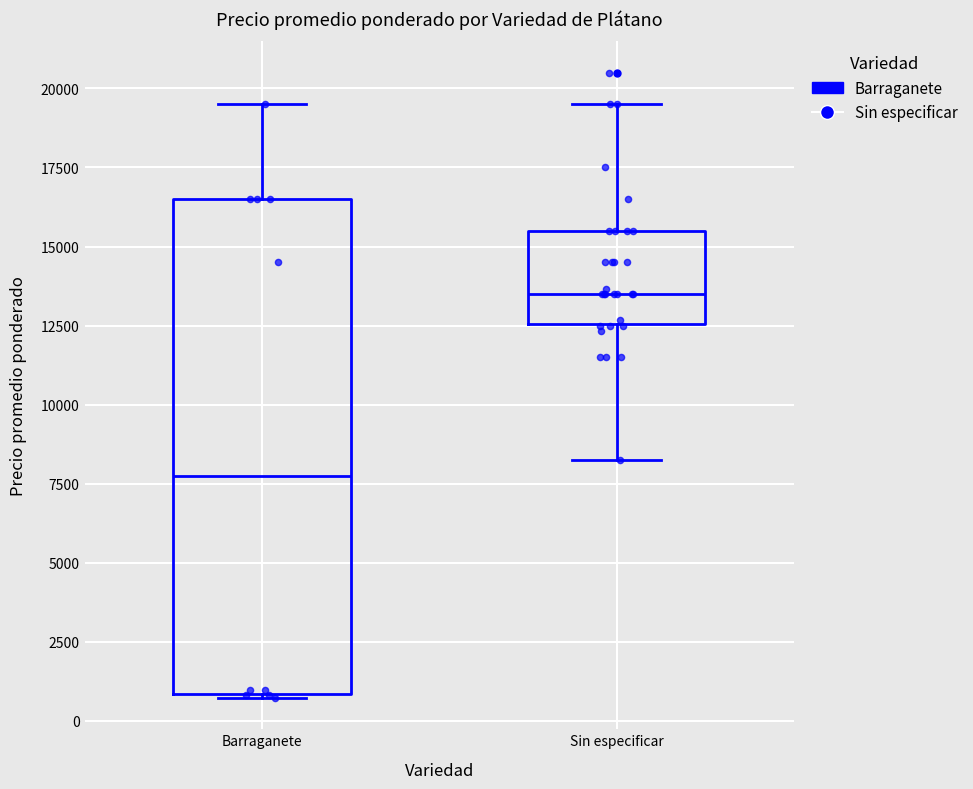

Reading left to right, transcribe this box plot: for each box, give where its median line is, the range the box spans, and where its two whiskers end, as read against the y-axis. The values are not printed on the chart, so give them approximately, as read against the axis.

Barraganete: median 7500, box 1000 to 16500, whiskers 500 to 19500
Sin especificar: median 13500, box 12500 to 15500, whiskers 8500 to 19500